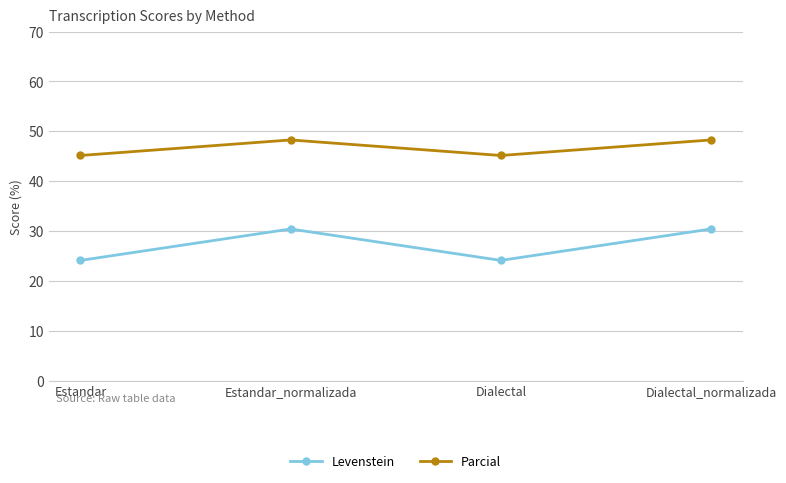

What is the label of the 1st point from the left?

Estandar